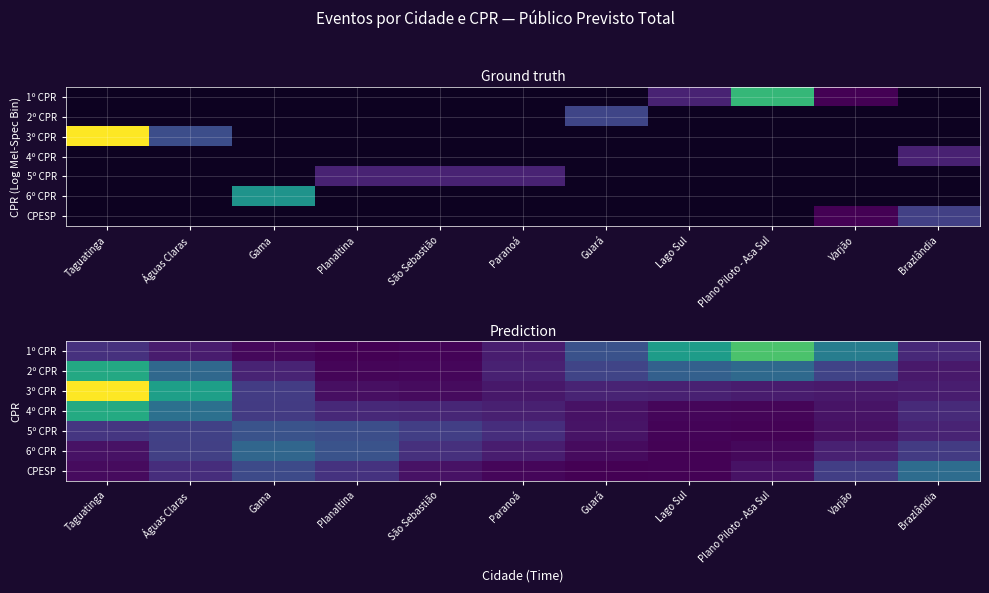

What is the difference between the 4º CPR values at Taguatinga and Gama?

549.6